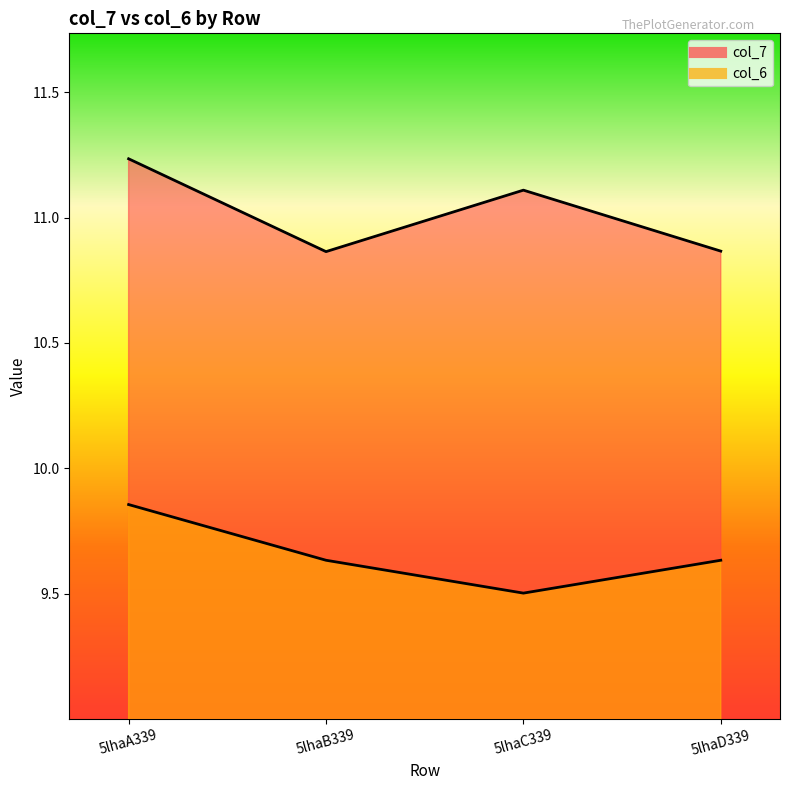

True or false: col_7 and col_6 cross at least once.

False